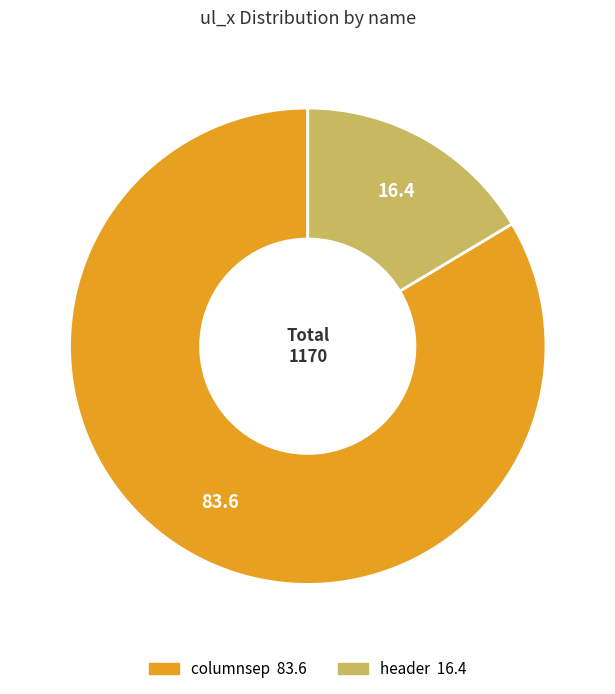

Is the sum of header and columnsep greater than half?

Yes